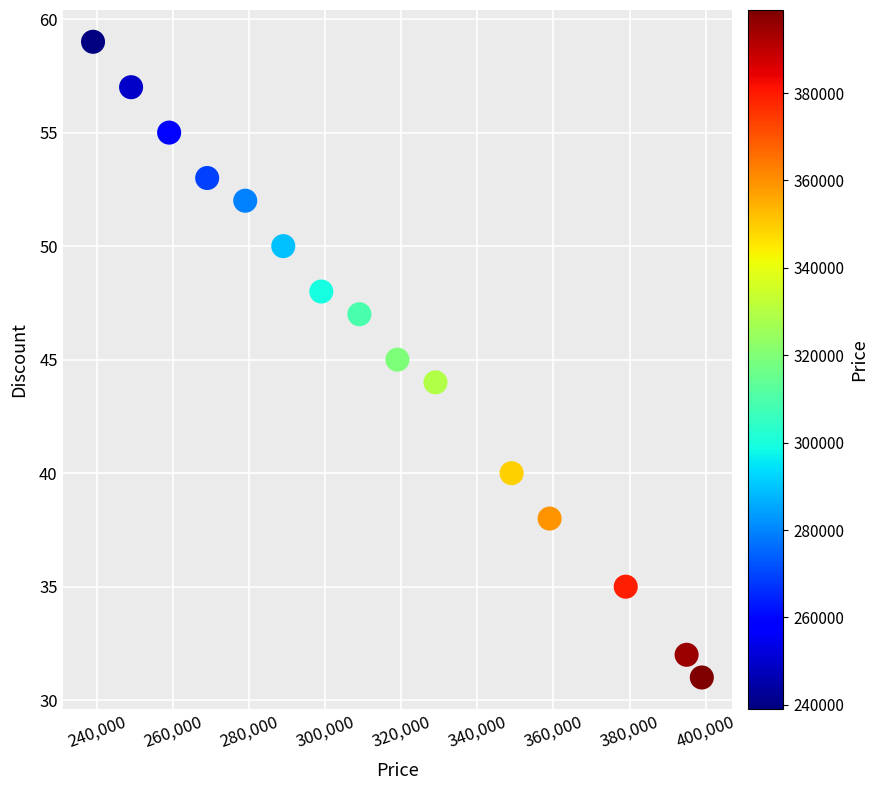

What is the range of Y values (max minus min)?

28